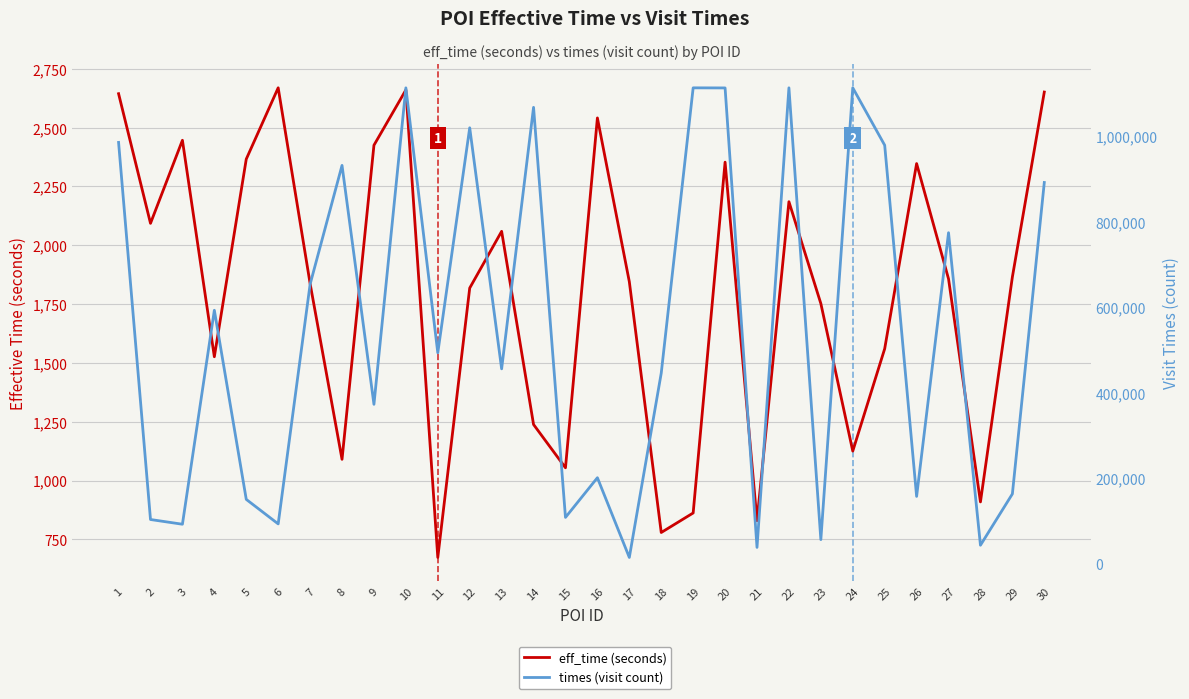

Is it true that eff_time (seconds) equals 2541 at 16?

True